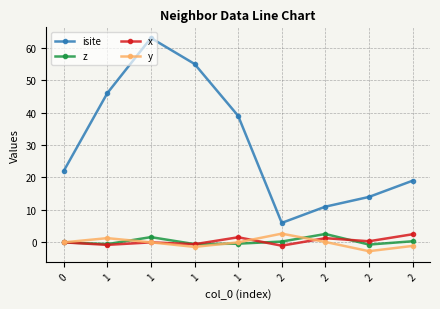

At 2, list the series in order from largest to smallest.

isite, y, z, x